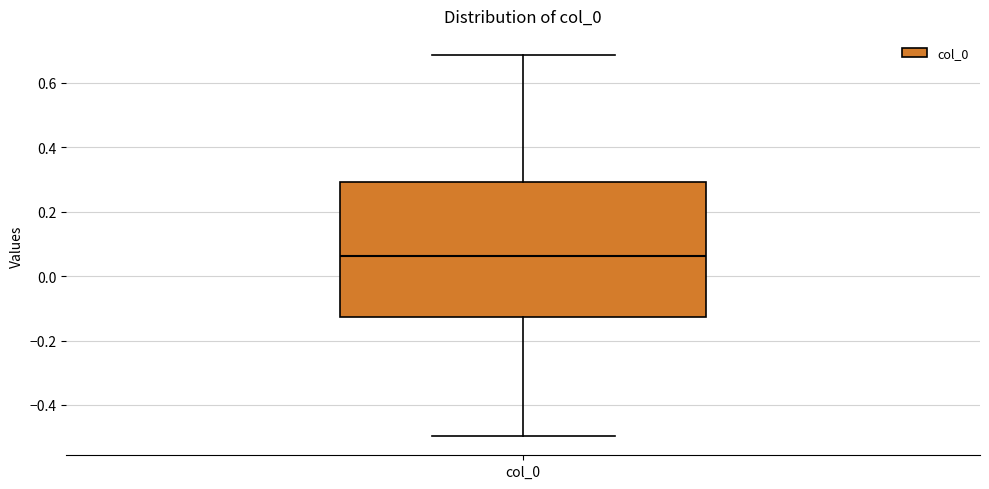

Where does the lower whisker of the box for col_0 end on the y-axis? The values are not printed on the chart, so give them approximately, as read against the axis.

-0.50